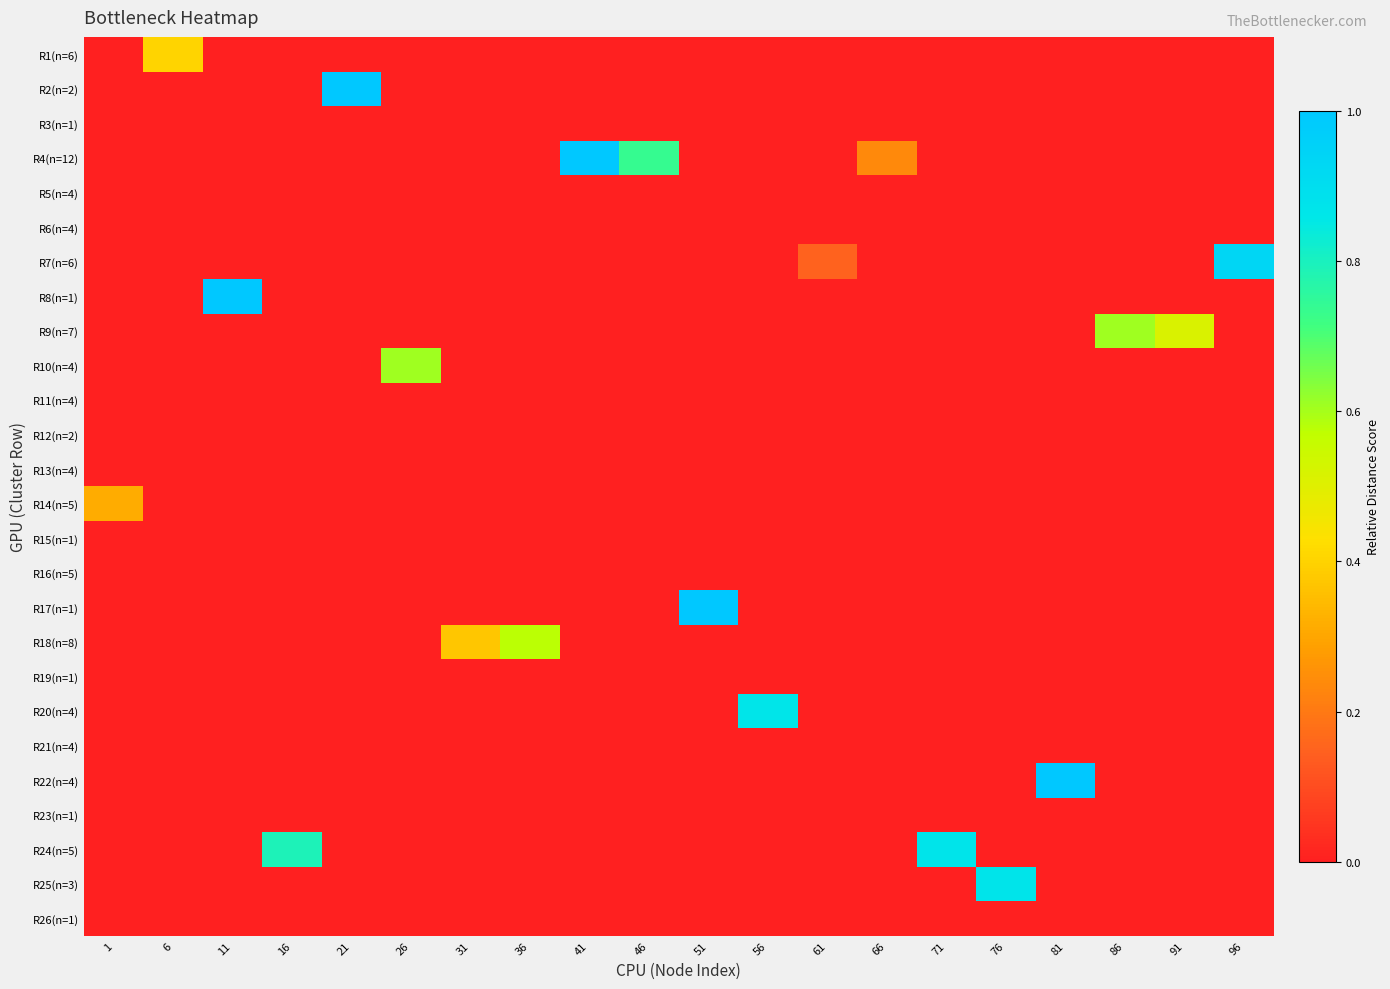

Reading left to right, extract all data points from this chart.

R1(n=6): 1=0.0	6=0.4	11=0.0	16=0.0	21=0.0	26=0.0	31=0.0	36=0.0	41=0.0	46=0.0	51=0.0	56=0.0	61=0.0	66=0.0	71=0.0	76=0.0	81=0.0	86=0.0	91=0.0	96=0.0
R2(n=2): 1=0.0	6=0.0	11=0.0	16=0.0	21=1.0	26=0.0	31=0.0	36=0.0	41=0.0	46=0.0	51=0.0	56=0.0	61=0.0	66=0.0	71=0.0	76=0.0	81=0.0	86=0.0	91=0.0	96=0.0
R3(n=1): 1=0.0	6=0.0	11=0.0	16=0.0	21=0.0	26=0.0	31=0.0	36=0.0	41=0.0	46=0.0	51=0.0	56=0.0	61=0.0	66=0.0	71=0.0	76=0.0	81=0.0	86=0.0	91=0.0	96=0.0
R4(n=12): 1=0.0	6=0.0	11=0.0	16=0.0	21=0.0	26=0.0	31=0.0	36=0.0	41=1.0	46=0.7	51=0.0	56=0.0	61=0.0	66=0.2	71=0.0	76=0.0	81=0.0	86=0.0	91=0.0	96=0.0
R5(n=4): 1=0.0	6=0.0	11=0.0	16=0.0	21=0.0	26=0.0	31=0.0	36=0.0	41=0.0	46=0.0	51=0.0	56=0.0	61=0.0	66=0.0	71=0.0	76=0.0	81=0.0	86=0.0	91=0.0	96=0.0
R6(n=4): 1=0.0	6=0.0	11=0.0	16=0.0	21=0.0	26=0.0	31=0.0	36=0.0	41=0.0	46=0.0	51=0.0	56=0.0	61=0.0	66=0.0	71=0.0	76=0.0	81=0.0	86=0.0	91=0.0	96=0.0
R7(n=6): 1=0.0	6=0.0	11=0.0	16=0.0	21=0.0	26=0.0	31=0.0	36=0.0	41=0.0	46=0.0	51=0.0	56=0.0	61=0.1	66=0.0	71=0.0	76=0.0	81=0.0	86=0.0	91=0.0	96=0.9
R8(n=1): 1=0.0	6=0.0	11=1.0	16=0.0	21=0.0	26=0.0	31=0.0	36=0.0	41=0.0	46=0.0	51=0.0	56=0.0	61=0.0	66=0.0	71=0.0	76=0.0	81=0.0	86=0.0	91=0.0	96=0.0
R9(n=7): 1=0.0	6=0.0	11=0.0	16=0.0	21=0.0	26=0.0	31=0.0	36=0.0	41=0.0	46=0.0	51=0.0	56=0.0	61=0.0	66=0.0	71=0.0	76=0.0	81=0.0	86=0.6	91=0.5	96=0.0
R10(n=4): 1=0.0	6=0.0	11=0.0	16=0.0	21=0.0	26=0.6	31=0.0	36=0.0	41=0.0	46=0.0	51=0.0	56=0.0	61=0.0	66=0.0	71=0.0	76=0.0	81=0.0	86=0.0	91=0.0	96=0.0
R11(n=4): 1=0.0	6=0.0	11=0.0	16=0.0	21=0.0	26=0.0	31=0.0	36=0.0	41=0.0	46=0.0	51=0.0	56=0.0	61=0.0	66=0.0	71=0.0	76=0.0	81=0.0	86=0.0	91=0.0	96=0.0
R12(n=2): 1=0.0	6=0.0	11=0.0	16=0.0	21=0.0	26=0.0	31=0.0	36=0.0	41=0.0	46=0.0	51=0.0	56=0.0	61=0.0	66=0.0	71=0.0	76=0.0	81=0.0	86=0.0	91=0.0	96=0.0
R13(n=4): 1=0.0	6=0.0	11=0.0	16=0.0	21=0.0	26=0.0	31=0.0	36=0.0	41=0.0	46=0.0	51=0.0	56=0.0	61=0.0	66=0.0	71=0.0	76=0.0	81=0.0	86=0.0	91=0.0	96=0.0
R14(n=5): 1=0.3	6=0.0	11=0.0	16=0.0	21=0.0	26=0.0	31=0.0	36=0.0	41=0.0	46=0.0	51=0.0	56=0.0	61=0.0	66=0.0	71=0.0	76=0.0	81=0.0	86=0.0	91=0.0	96=0.0
R15(n=1): 1=0.0	6=0.0	11=0.0	16=0.0	21=0.0	26=0.0	31=0.0	36=0.0	41=0.0	46=0.0	51=0.0	56=0.0	61=0.0	66=0.0	71=0.0	76=0.0	81=0.0	86=0.0	91=0.0	96=0.0
R16(n=5): 1=0.0	6=0.0	11=0.0	16=0.0	21=0.0	26=0.0	31=0.0	36=0.0	41=0.0	46=0.0	51=0.0	56=0.0	61=0.0	66=0.0	71=0.0	76=0.0	81=0.0	86=0.0	91=0.0	96=0.0
R17(n=1): 1=0.0	6=0.0	11=0.0	16=0.0	21=0.0	26=0.0	31=0.0	36=0.0	41=0.0	46=0.0	51=1.0	56=0.0	61=0.0	66=0.0	71=0.0	76=0.0	81=0.0	86=0.0	91=0.0	96=0.0
R18(n=8): 1=0.0	6=0.0	11=0.0	16=0.0	21=0.0	26=0.0	31=0.4	36=0.6	41=0.0	46=0.0	51=0.0	56=0.0	61=0.0	66=0.0	71=0.0	76=0.0	81=0.0	86=0.0	91=0.0	96=0.0
R19(n=1): 1=0.0	6=0.0	11=0.0	16=0.0	21=0.0	26=0.0	31=0.0	36=0.0	41=0.0	46=0.0	51=0.0	56=0.0	61=0.0	66=0.0	71=0.0	76=0.0	81=0.0	86=0.0	91=0.0	96=0.0
R20(n=4): 1=0.0	6=0.0	11=0.0	16=0.0	21=0.0	26=0.0	31=0.0	36=0.0	41=0.0	46=0.0	51=0.0	56=0.9	61=0.0	66=0.0	71=0.0	76=0.0	81=0.0	86=0.0	91=0.0	96=0.0
R21(n=4): 1=0.0	6=0.0	11=0.0	16=0.0	21=0.0	26=0.0	31=0.0	36=0.0	41=0.0	46=0.0	51=0.0	56=0.0	61=0.0	66=0.0	71=0.0	76=0.0	81=0.0	86=0.0	91=0.0	96=0.0
R22(n=4): 1=0.0	6=0.0	11=0.0	16=0.0	21=0.0	26=0.0	31=0.0	36=0.0	41=0.0	46=0.0	51=0.0	56=0.0	61=0.0	66=0.0	71=0.0	76=0.0	81=1.0	86=0.0	91=0.0	96=0.0
R23(n=1): 1=0.0	6=0.0	11=0.0	16=0.0	21=0.0	26=0.0	31=0.0	36=0.0	41=0.0	46=0.0	51=0.0	56=0.0	61=0.0	66=0.0	71=0.0	76=0.0	81=0.0	86=0.0	91=0.0	96=0.0
R24(n=5): 1=0.0	6=0.0	11=0.0	16=0.8	21=0.0	26=0.0	31=0.0	36=0.0	41=0.0	46=0.0	51=0.0	56=0.0	61=0.0	66=0.0	71=0.9	76=0.0	81=0.0	86=0.0	91=0.0	96=0.0
R25(n=3): 1=0.0	6=0.0	11=0.0	16=0.0	21=0.0	26=0.0	31=0.0	36=0.0	41=0.0	46=0.0	51=0.0	56=0.0	61=0.0	66=0.0	71=0.0	76=0.9	81=0.0	86=0.0	91=0.0	96=0.0
R26(n=1): 1=0.0	6=0.0	11=0.0	16=0.0	21=0.0	26=0.0	31=0.0	36=0.0	41=0.0	46=0.0	51=0.0	56=0.0	61=0.0	66=0.0	71=0.0	76=0.0	81=0.0	86=0.0	91=0.0	96=0.0